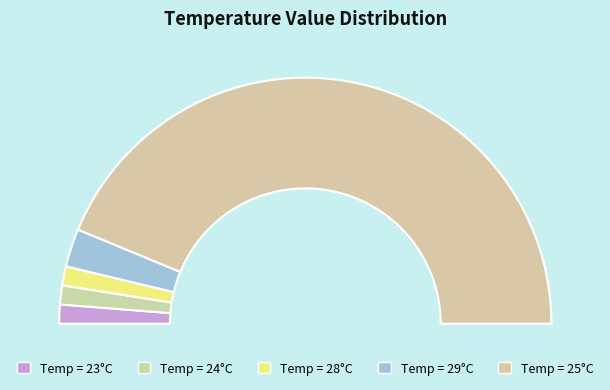

Is 23 the majority of the pie?

No